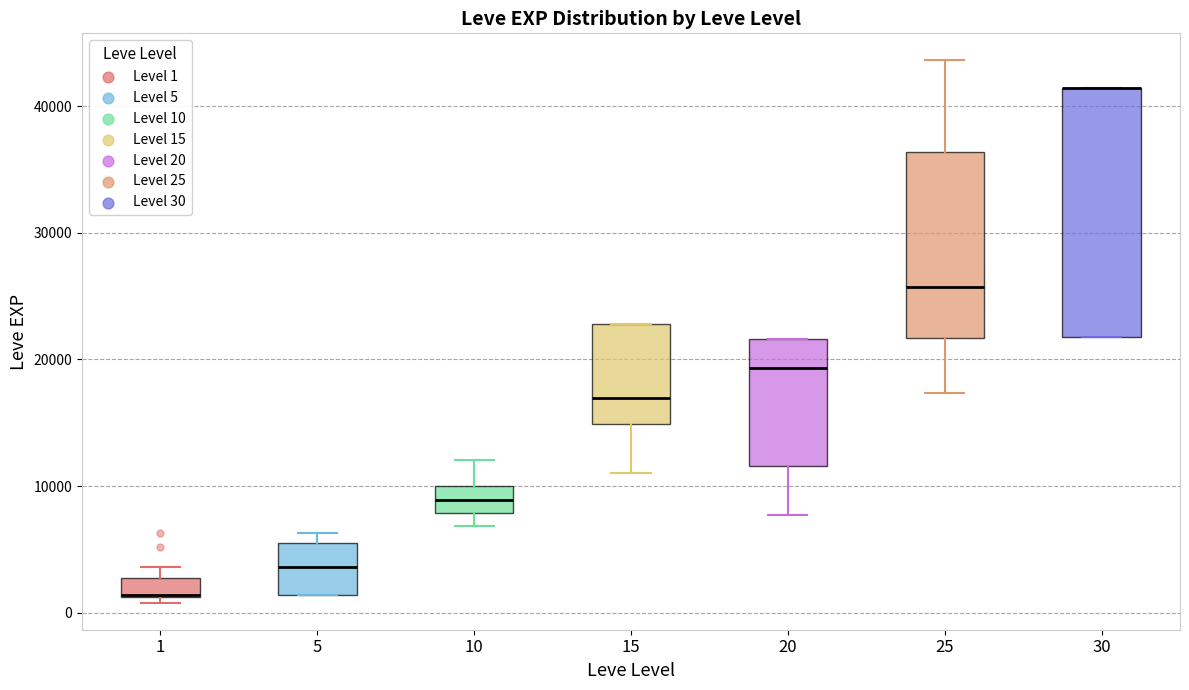

Comparing the boxes themselves (not the whiskers), which one is the tallest?

30